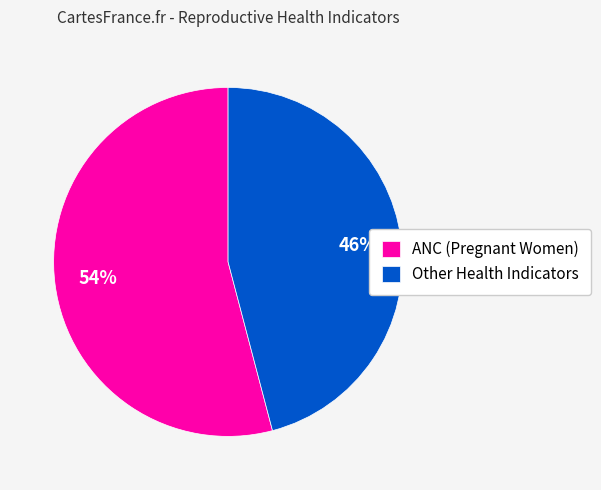

How many segments does this pie chart have?

2